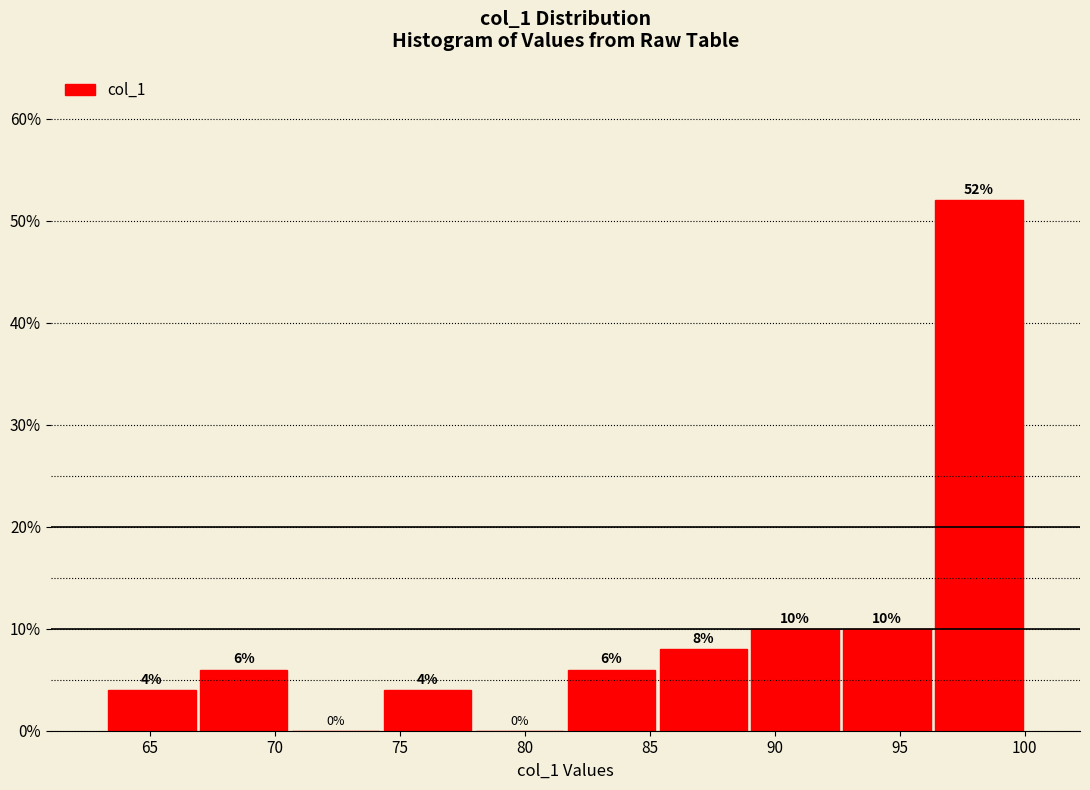

Over which range of the x-axis is the bar tallest?

96.5 to 100.0